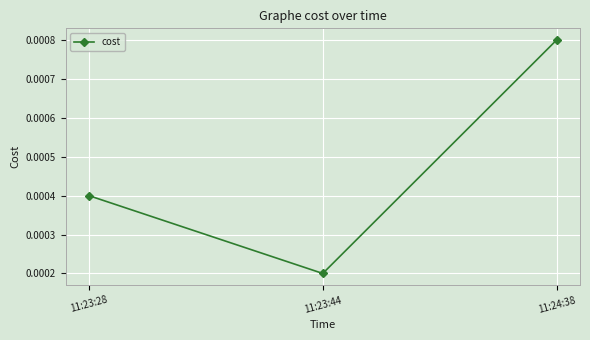

Between 11:23:28 and 11:23:44, which is larger?

11:23:28